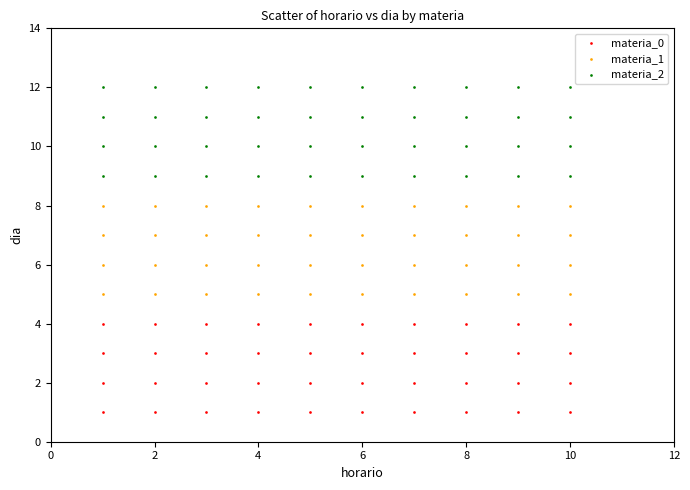

What are all the series names shown in the legend?

materia_0, materia_1, materia_2